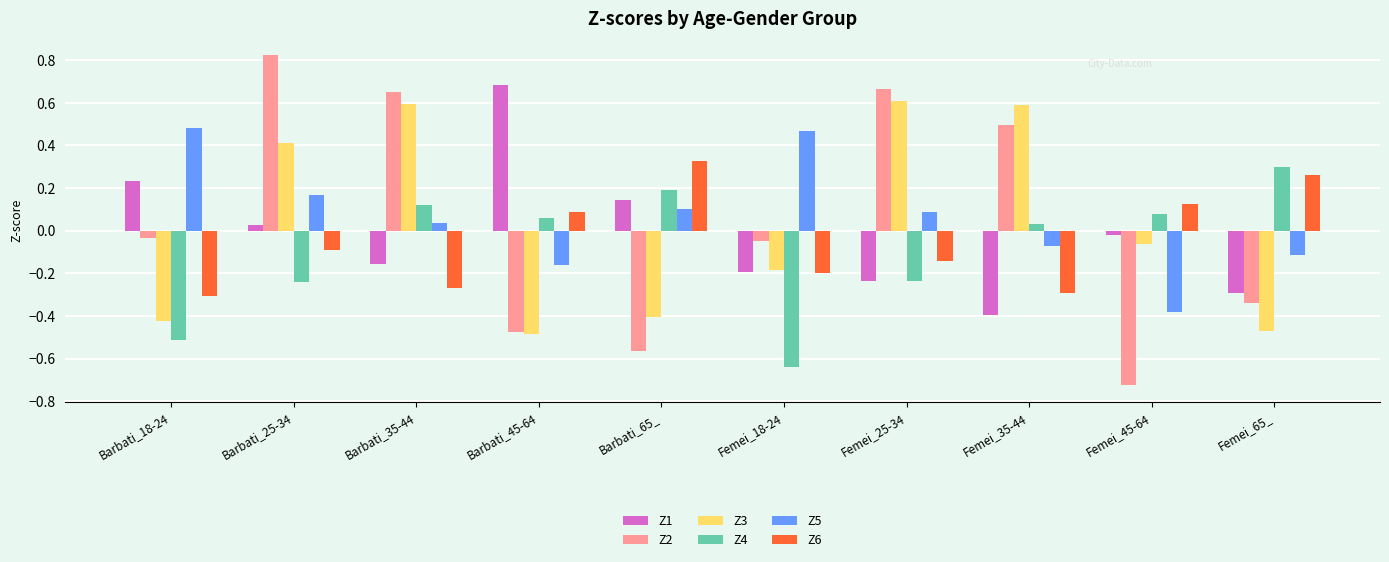

Which category has the lowest value across all series?

Femei_45-64